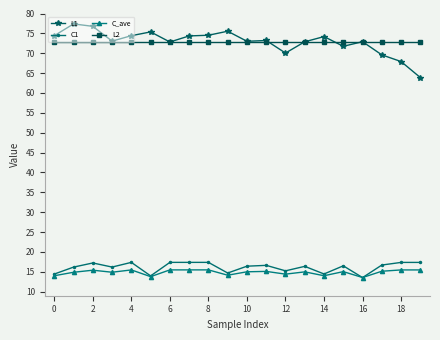

What is the average value of the C_ave series?

14.9